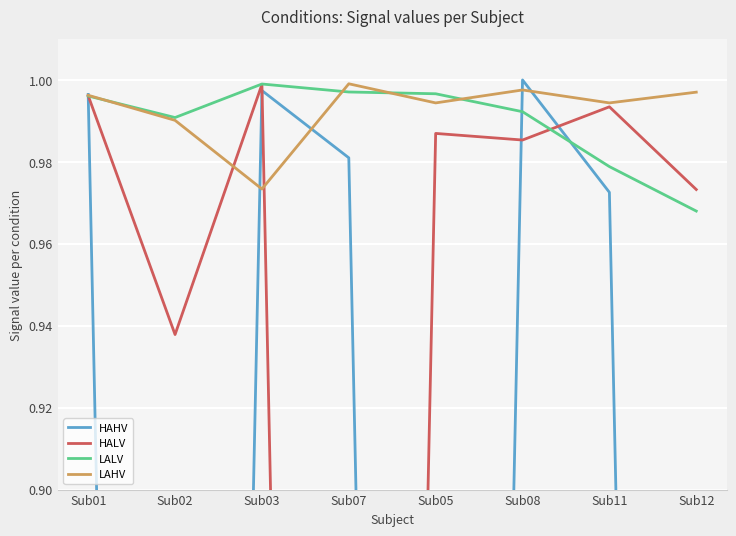

Which category has the lowest value in the HALV series?

Sub07